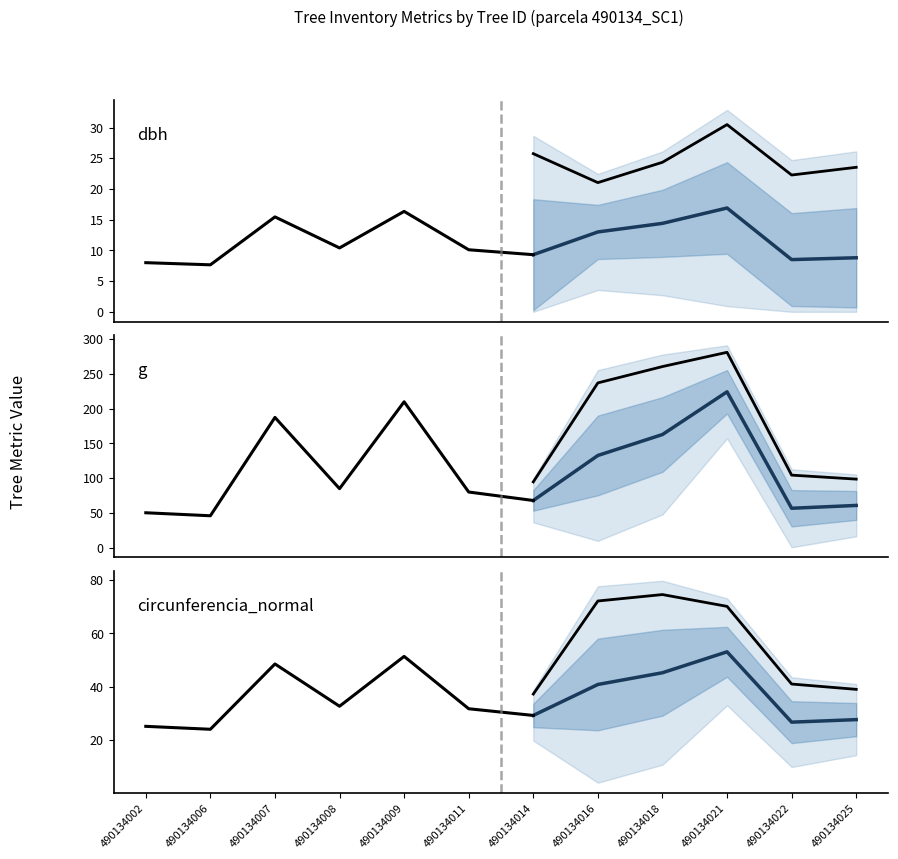

What is the spread (max minus min) of values at 490134006?

38.3